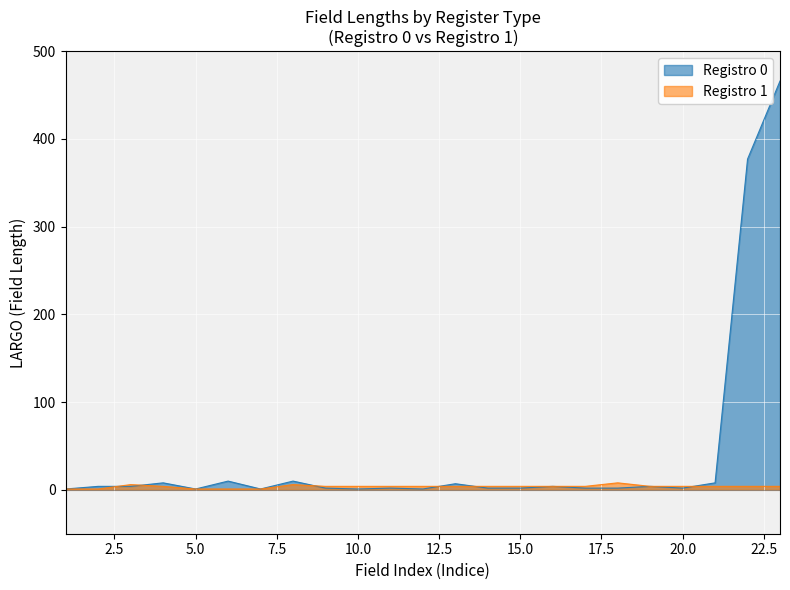

How many data points does each series have?

23